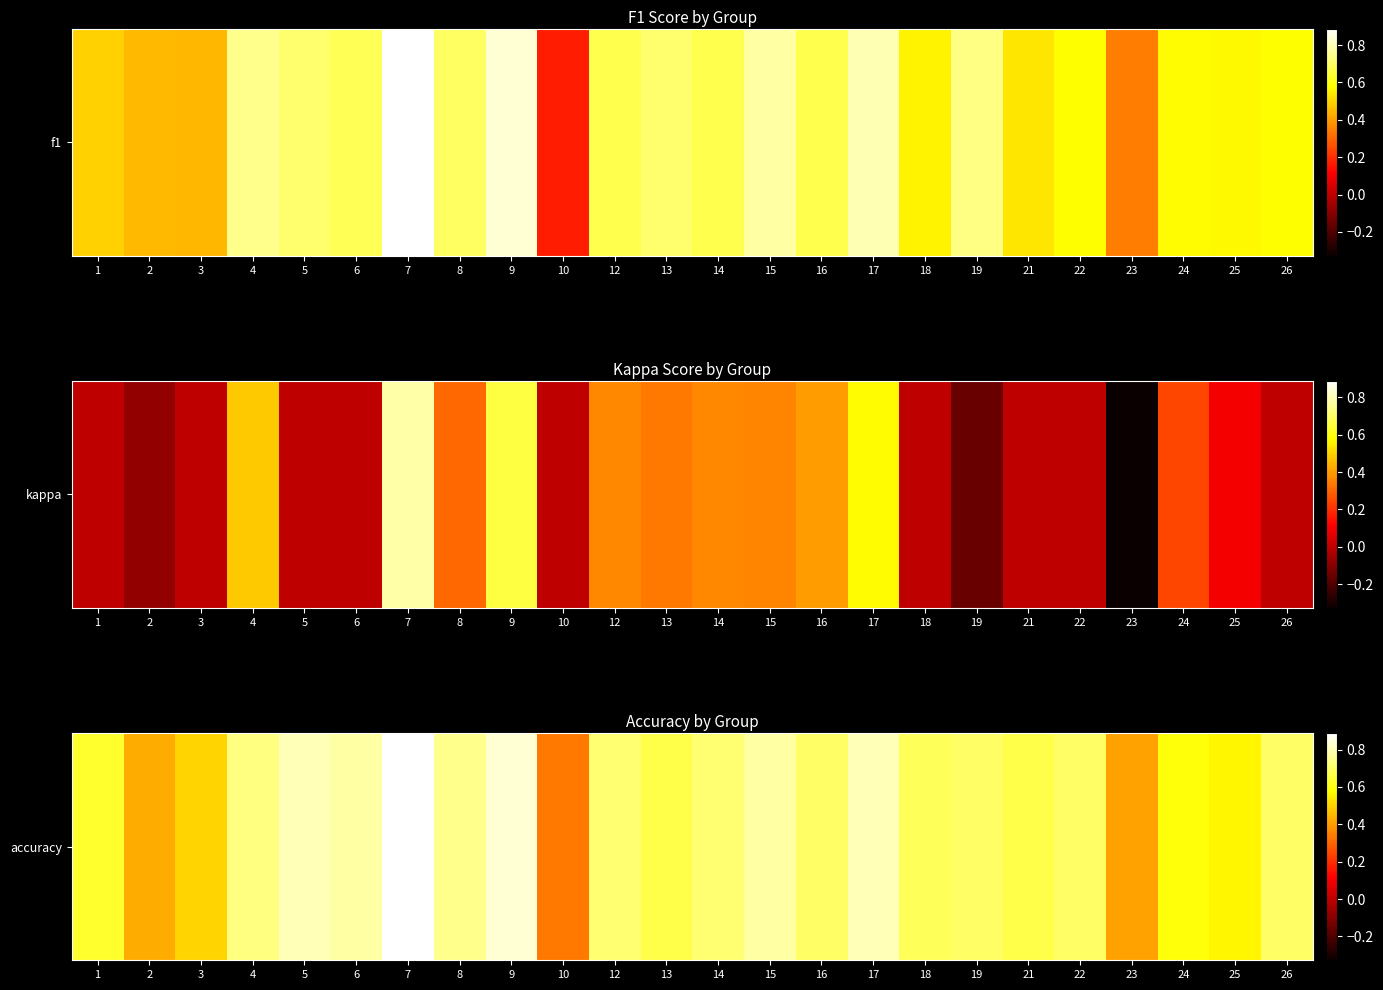

The value at 21 is 0.3. True or false?

False